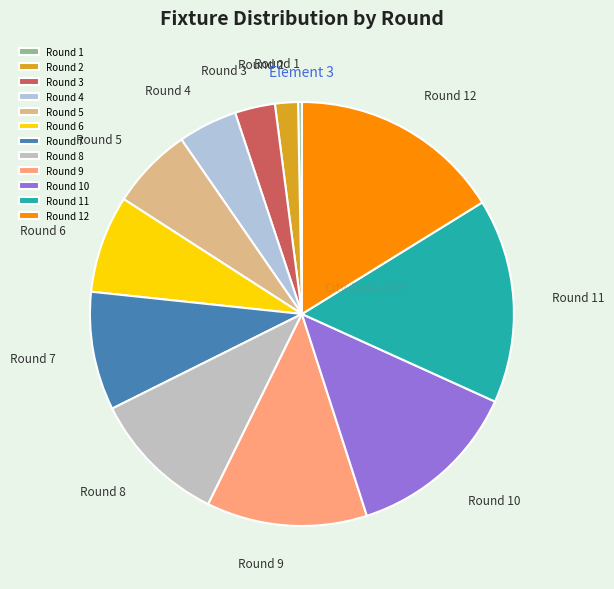

Is the sum of Round 12 and Round 10 greater than half?

No